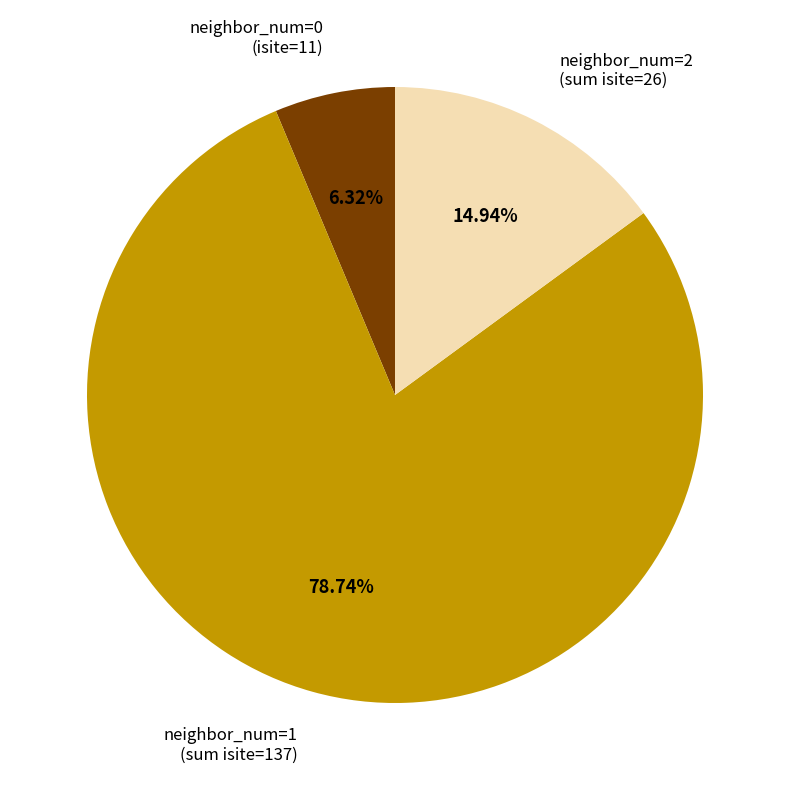

Is neighbor_num=1 (sum isite=137) the majority of the pie?

Yes